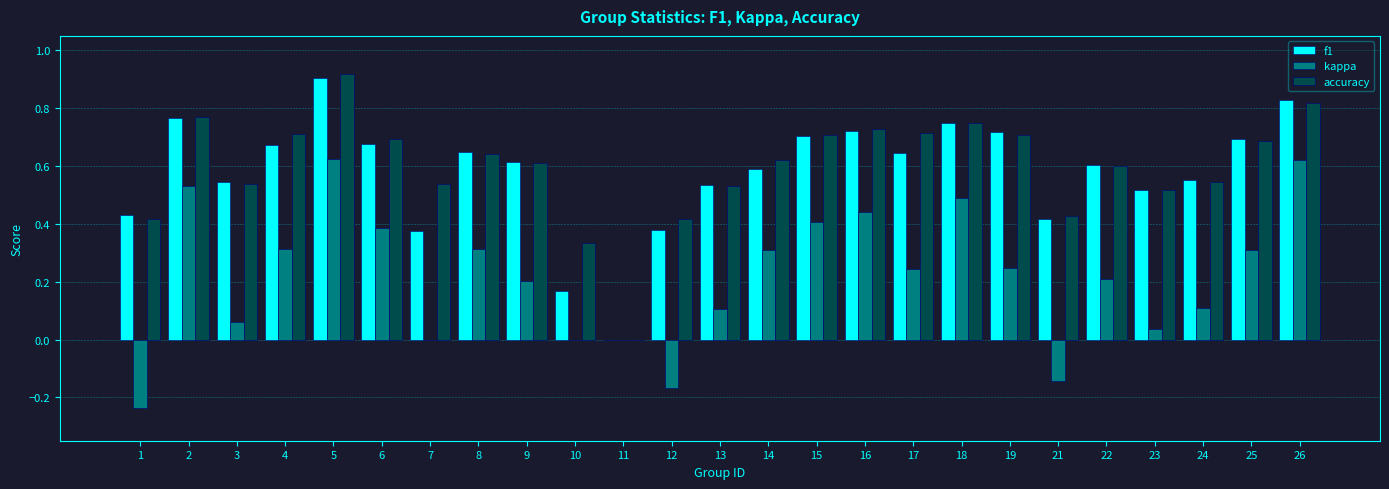

Which series changed the most between 9 and 23?

kappa